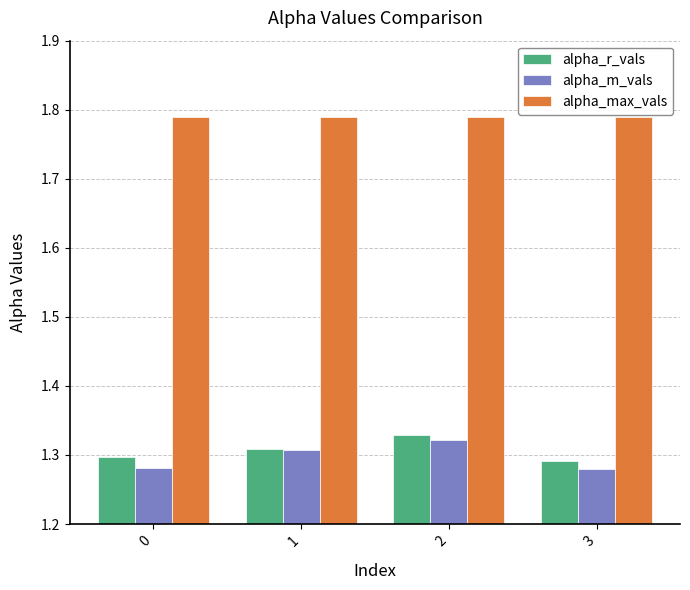

What is the sum of the alpha_max_vals values at 1 and 0?

3.6